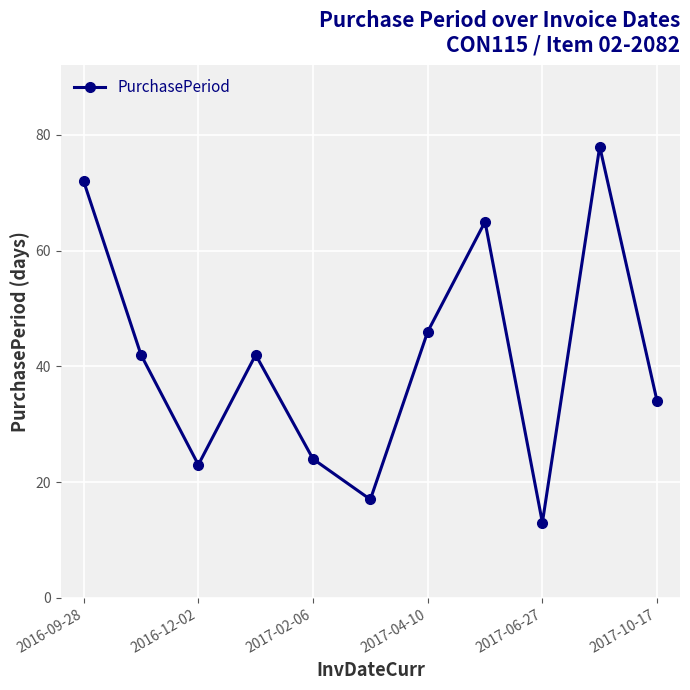

What is the minimum value shown in the chart?

13